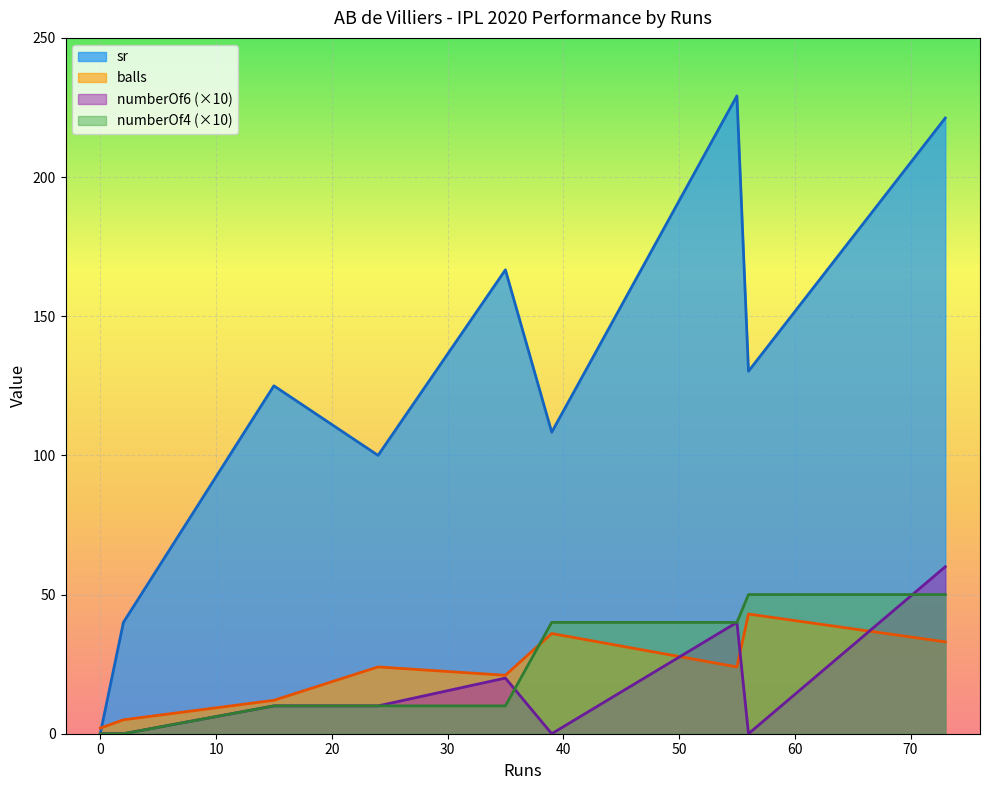

How many numberOf4 values are between 1 and 4?

5